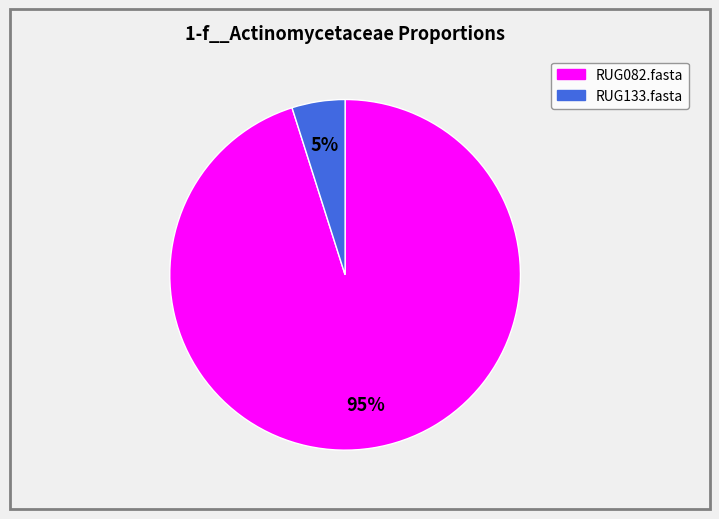

To the nearest percent, what is the difference between the largest and smallest slice percentages?

90%